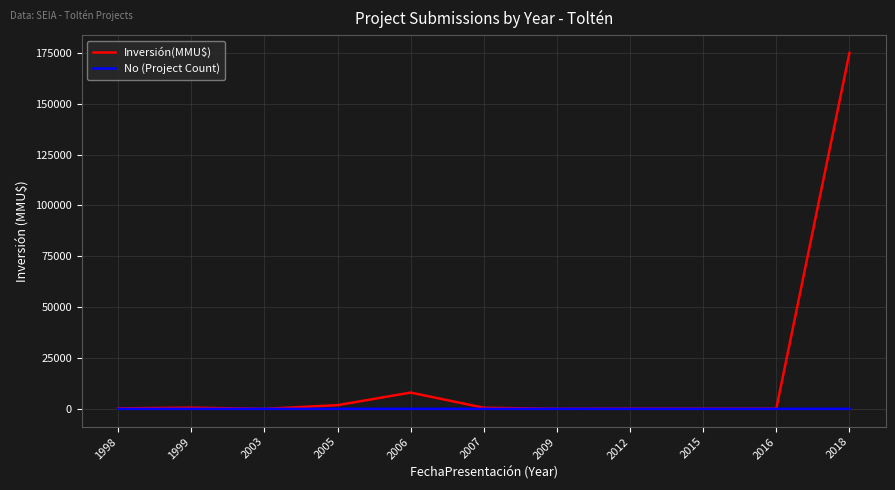

What are all the series names shown in the legend?

Inversión(MMU$), No (Project Count)